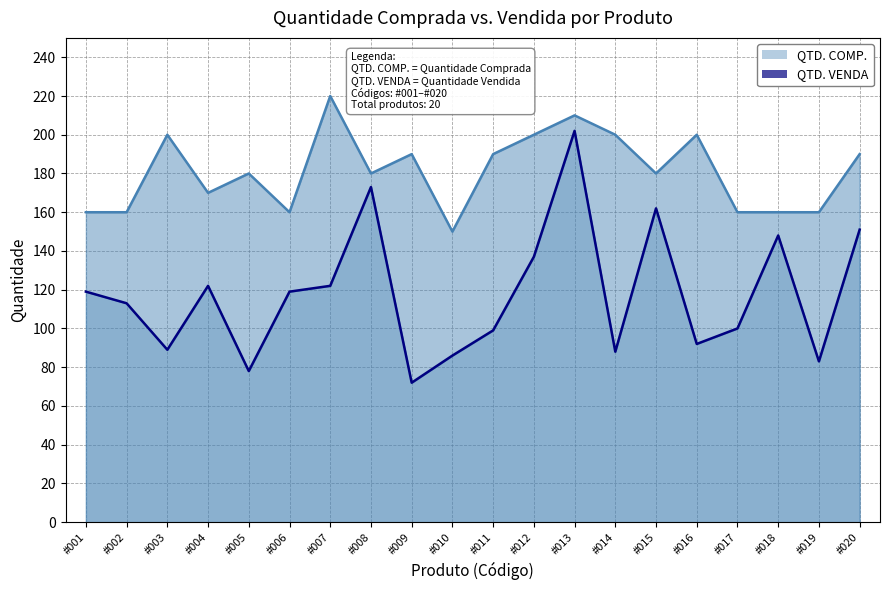

How many QTD. COMP. values are between 160 and 200?

17